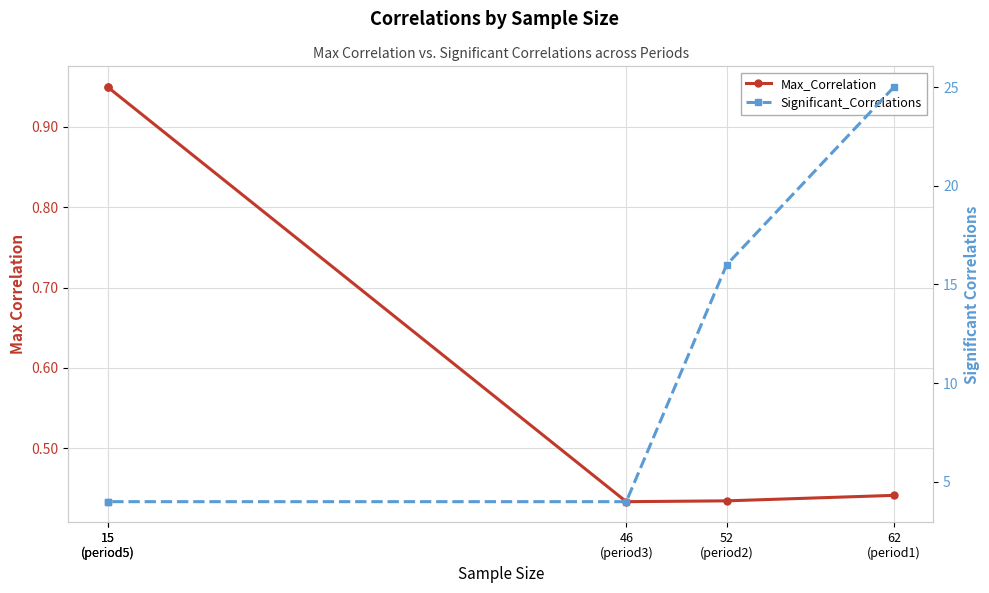

Reading right to left, list all the values displayed in this chart.

Max_Correlation: 0.9	0.9	0.4	0.4	0.4
Significant_Correlations: 4.0	4.0	4.0	16.0	25.0